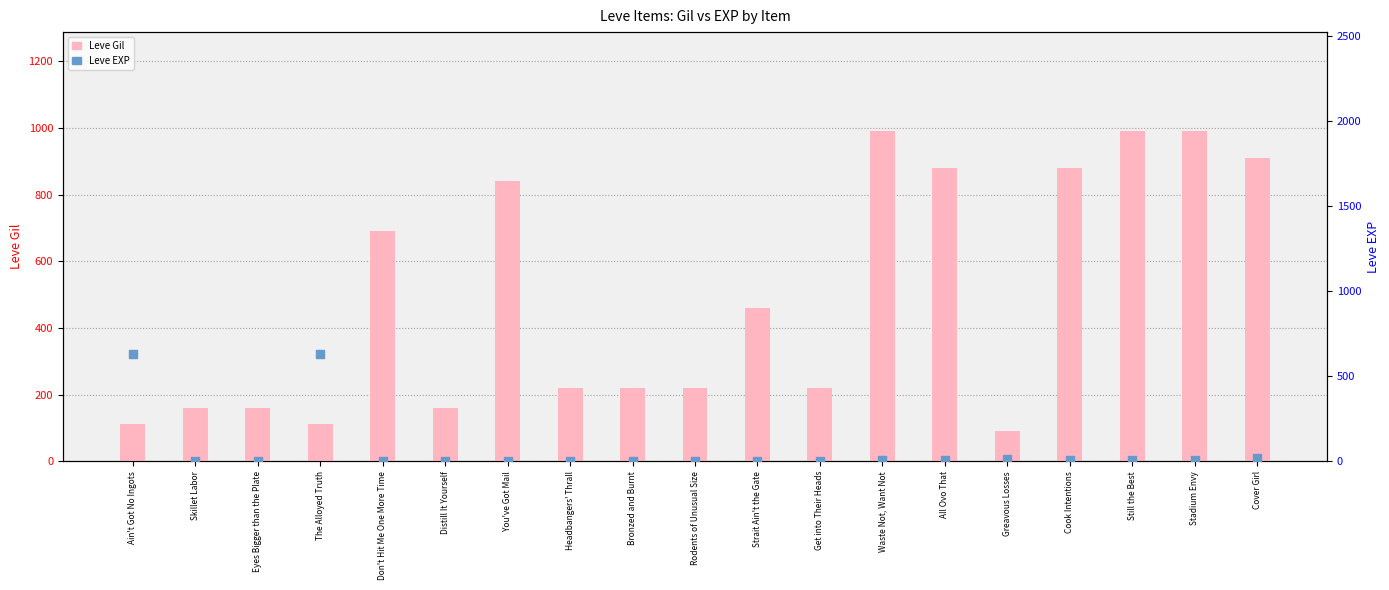

At which category is the sum across all series the highest?

Waste Not, Want Not